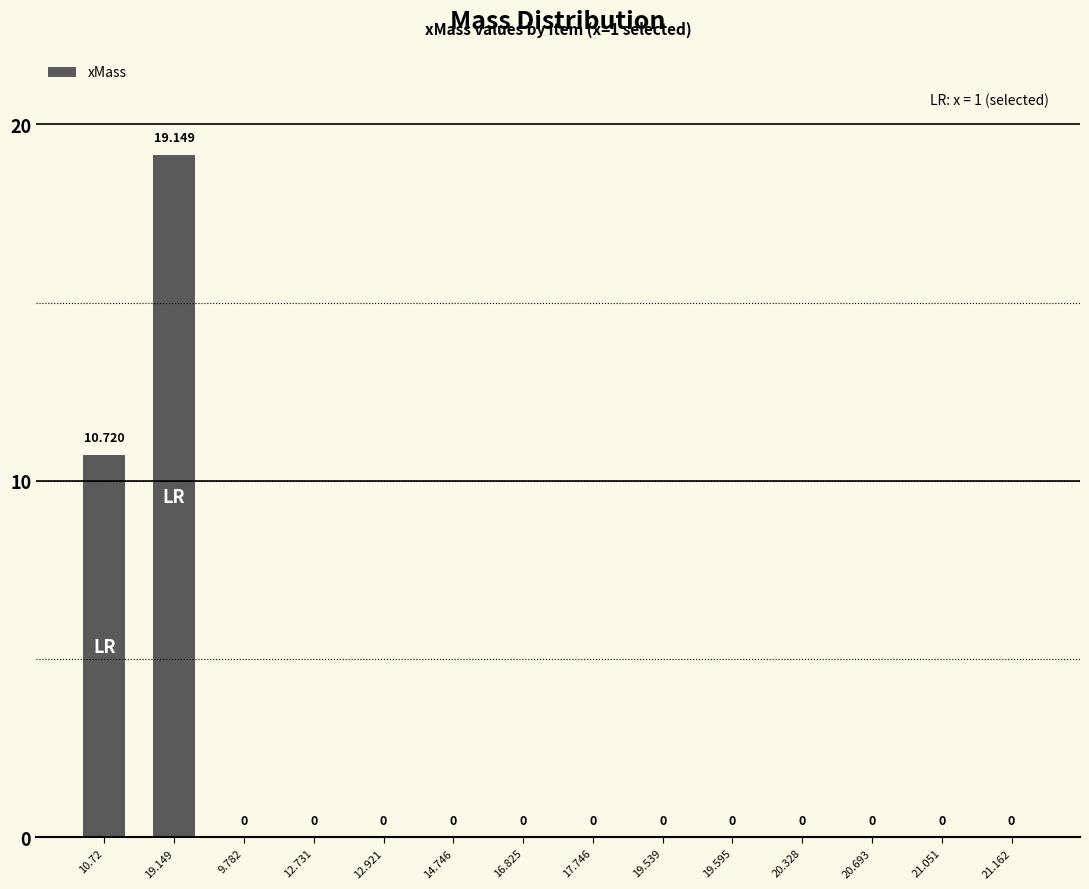

List the labels in order of value, smallest first.

9.782, 12.731, 12.921, 14.746, 16.825, 17.746, 19.539, 19.595, 20.328, 20.693, 21.051, 21.162, 10.72, 19.149